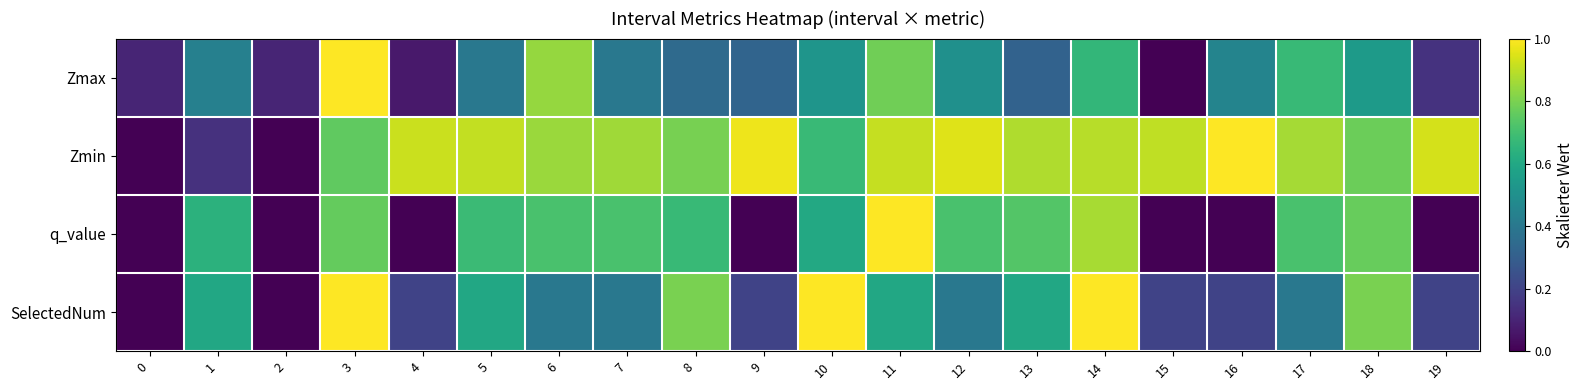

Reading left to right, list all the values displayed in this chart.

Zmax: 0=0.1	1=0.4	2=0.1	3=1.0	4=0.1	5=0.4	6=0.8	7=0.4	8=0.3	9=0.3	10=0.5	11=0.8	12=0.5	13=0.3	14=0.7	15=0.0	16=0.5	17=0.7	18=0.5	19=0.1
Zmin: 0=0.0	1=0.1	2=0.0	3=0.8	4=0.9	5=0.9	6=0.9	7=0.9	8=0.8	9=1.0	10=0.7	11=0.9	12=1.0	13=0.9	14=0.9	15=0.9	16=1.0	17=0.9	18=0.8	19=0.9
q_value: 0=0.0	1=0.6	2=0.0	3=0.8	4=0.0	5=0.7	6=0.7	7=0.7	8=0.7	9=0.0	10=0.6	11=1.0	12=0.7	13=0.7	14=0.9	15=0.0	16=0.0	17=0.7	18=0.8	19=0.0
SelectedNum: 0=0.0	1=0.6	2=0.0	3=1.0	4=0.2	5=0.6	6=0.4	7=0.4	8=0.8	9=0.2	10=1.0	11=0.6	12=0.4	13=0.6	14=1.0	15=0.2	16=0.2	17=0.4	18=0.8	19=0.2